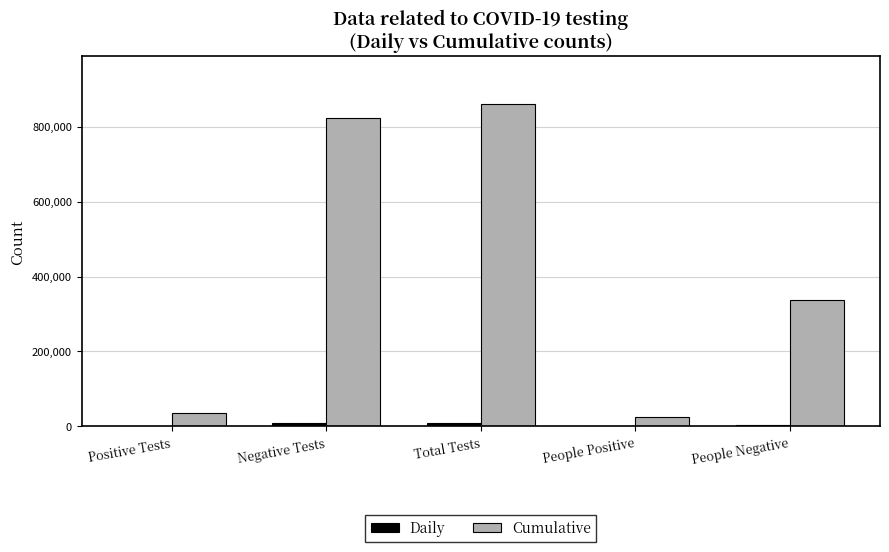

At which label is Cumulative closest to 442737?

People Negative